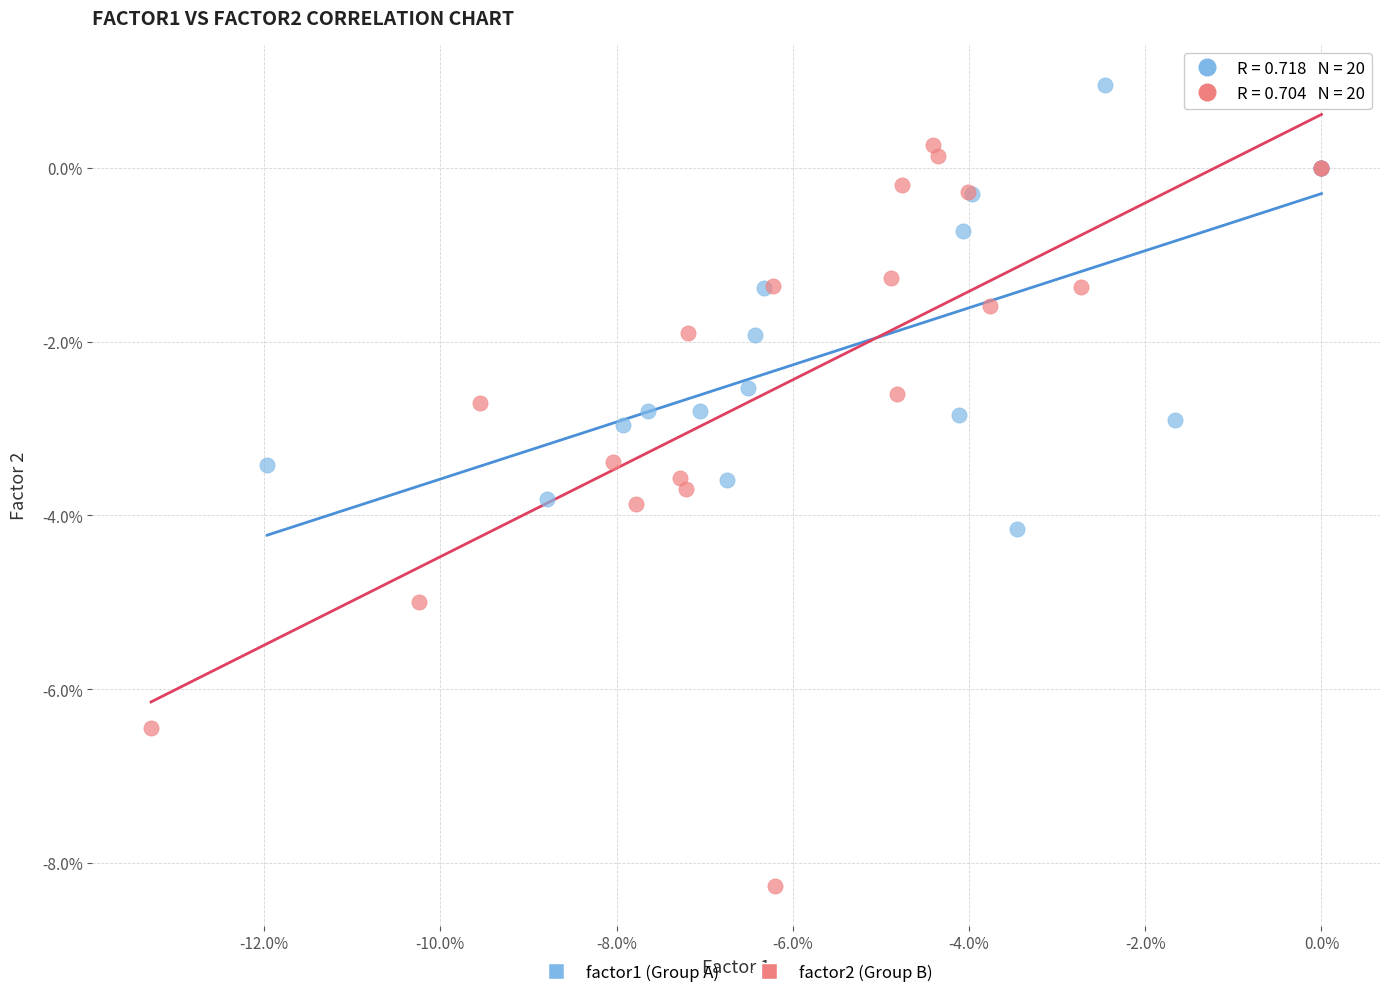

What are all the series names shown in the legend?

factor1 (Group A), factor2 (Group B)